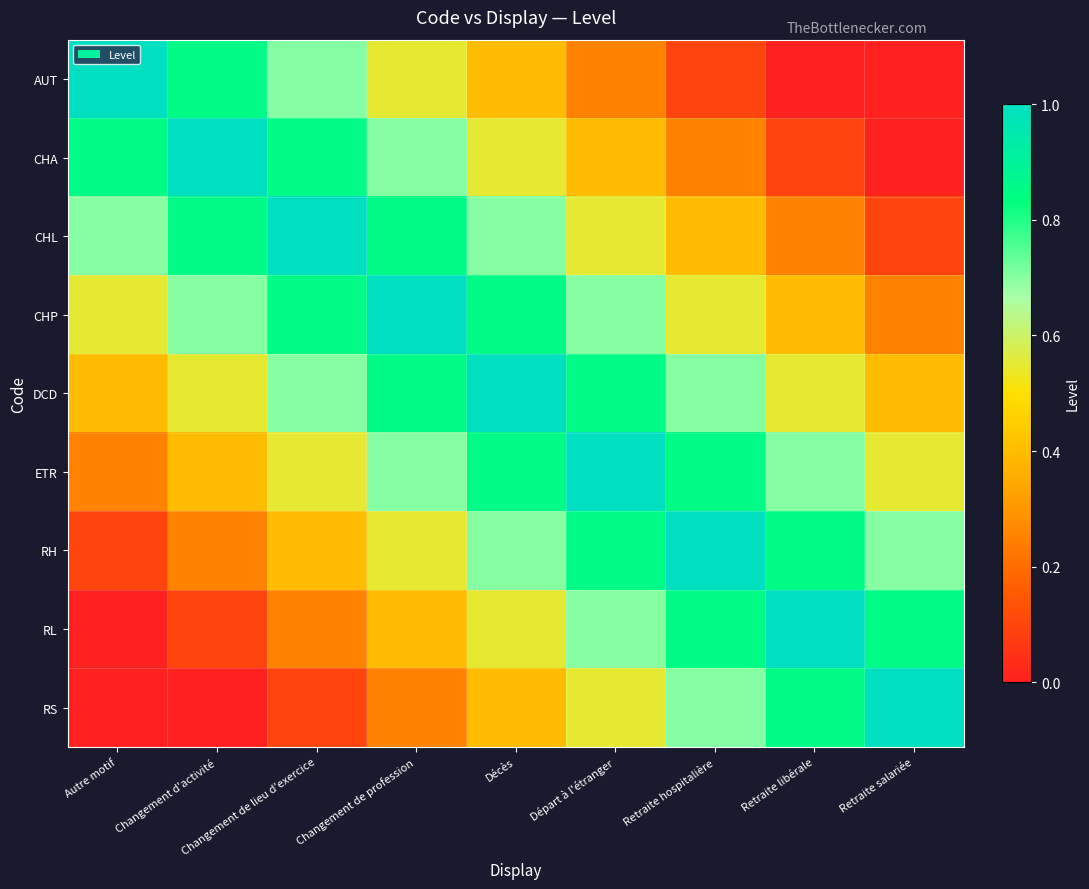

Which series has the widest spread of values?

AUT